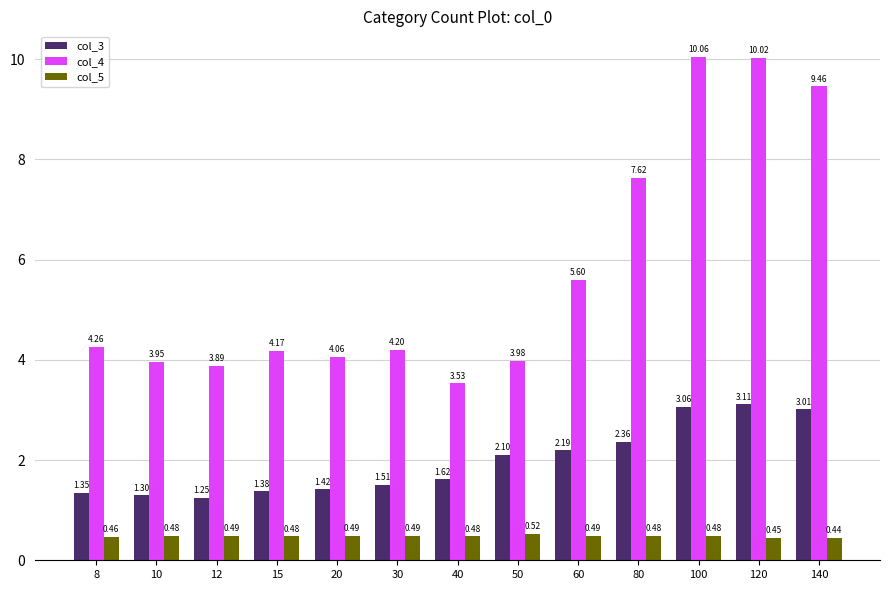

What is the difference between the maximum and minimum values in the col_4 series?

6.5